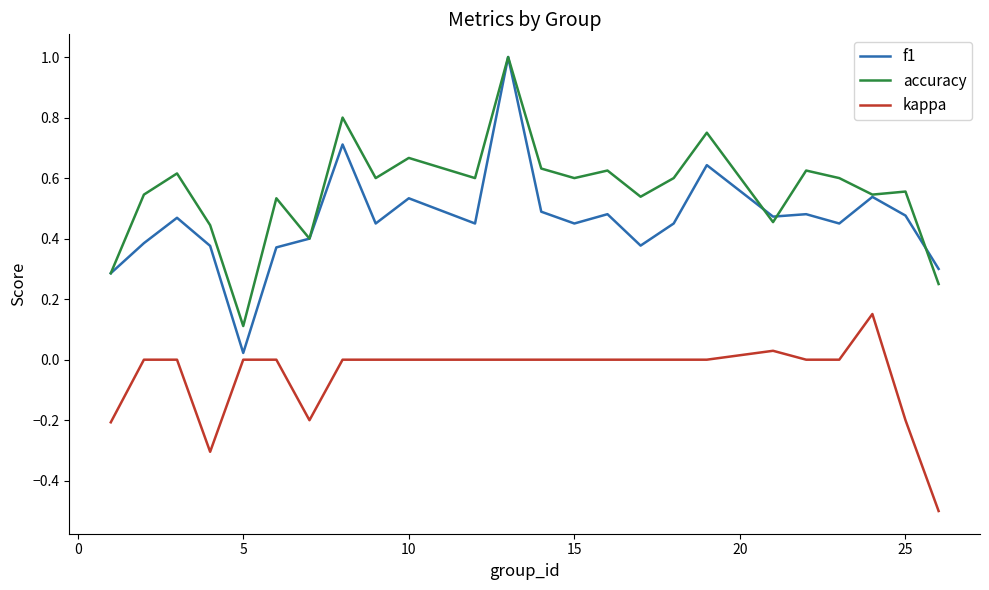

Which series has the largest range (max minus min)?

f1